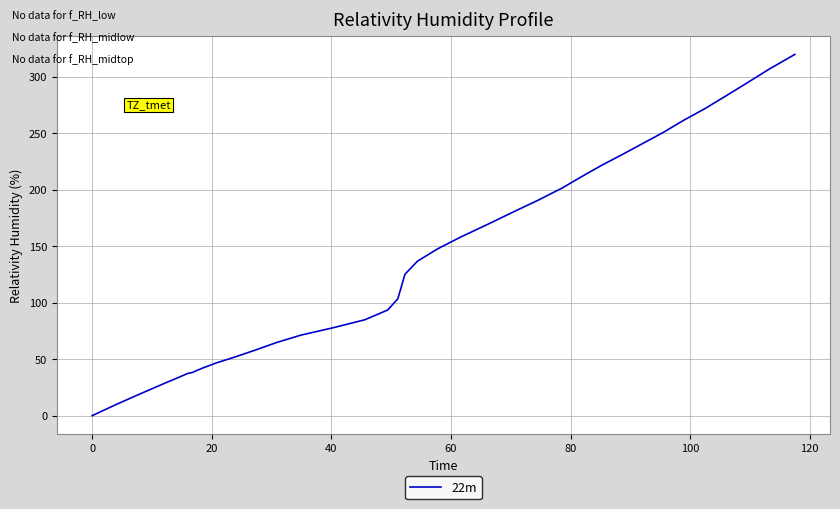

What is the difference between the second highest and second lowest values?

296.7